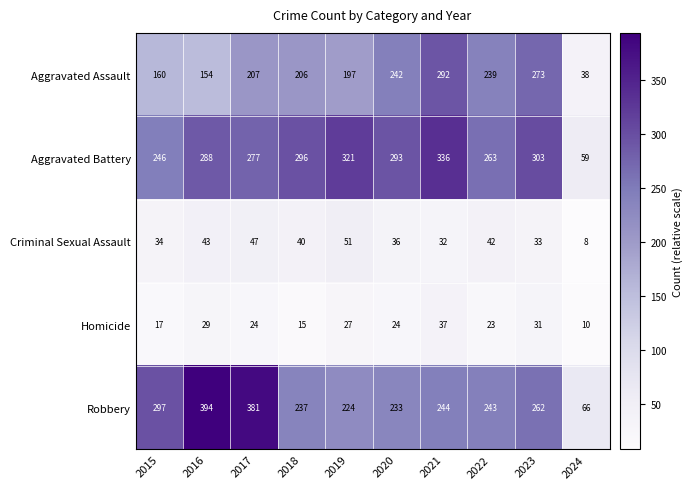

What value does the Homicide series have at 2018, to the nearest 5?

15